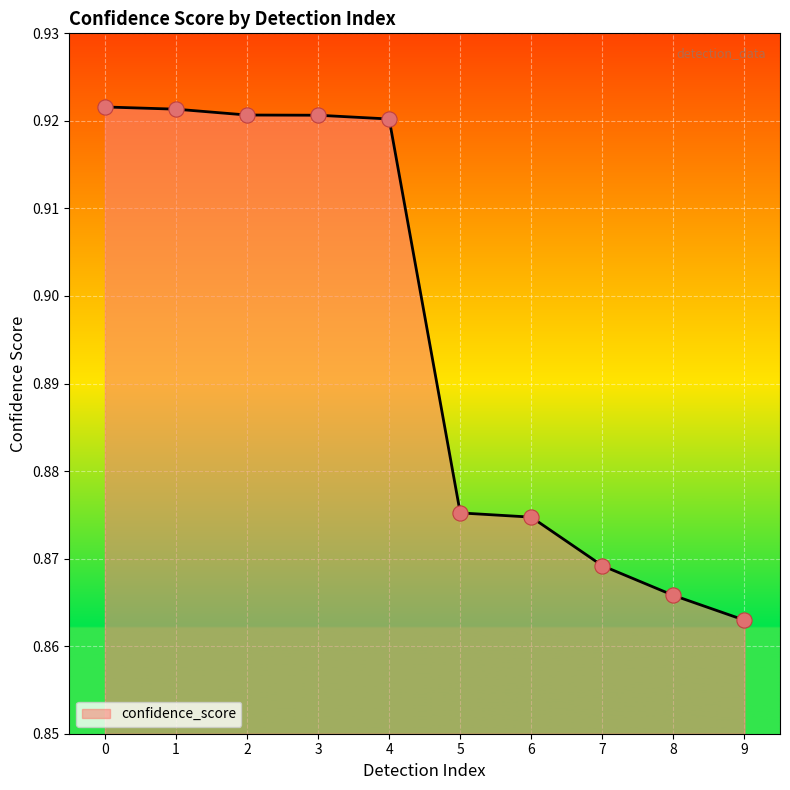

Which has a higher value, 4 or 1?

1